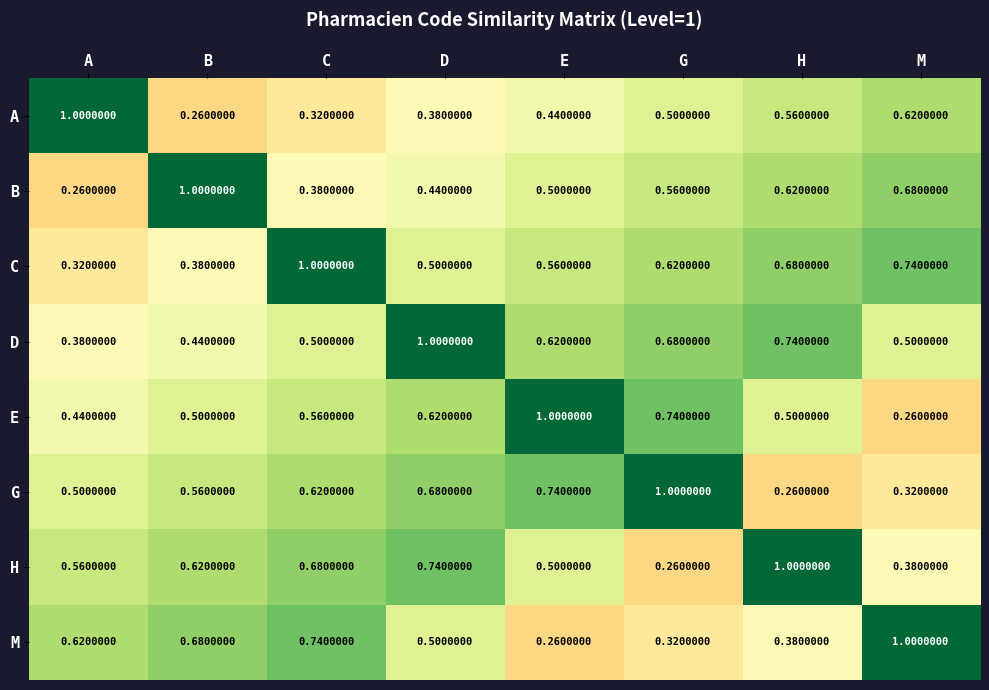

At which label does H reach its minimum?

G